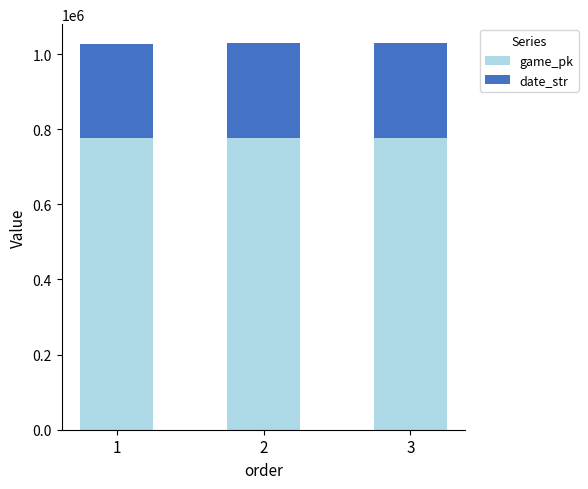

What is the average value of the game_pk series?

777787